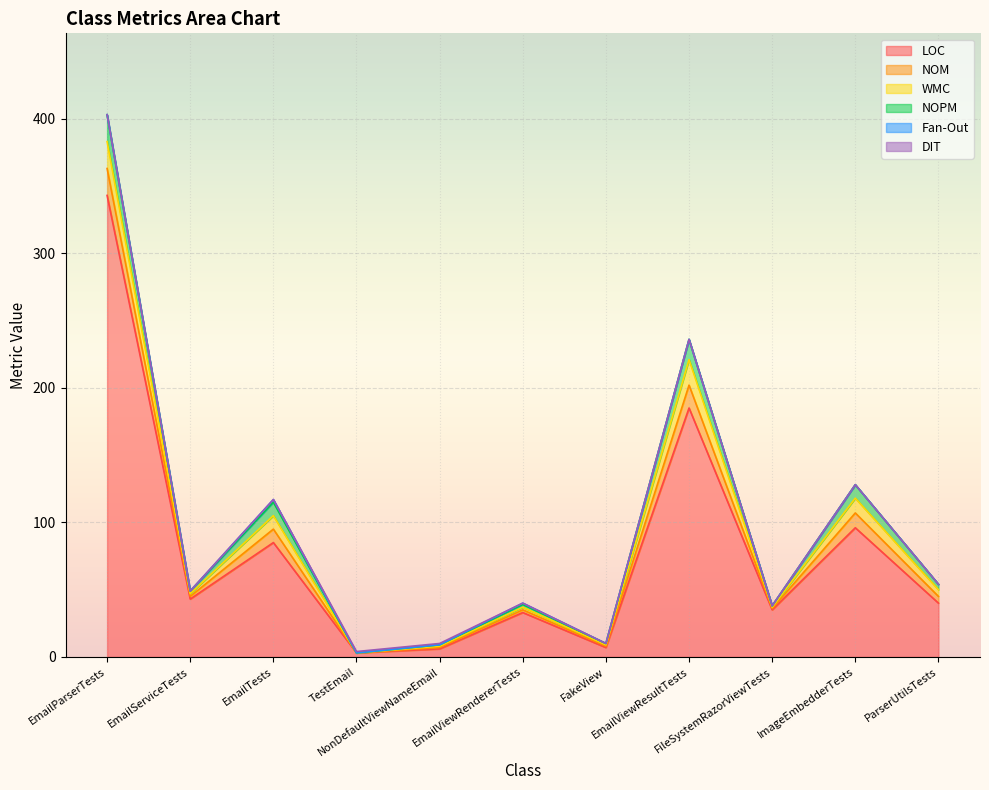

True or false: WMC and DIT intersect in this chart.

True